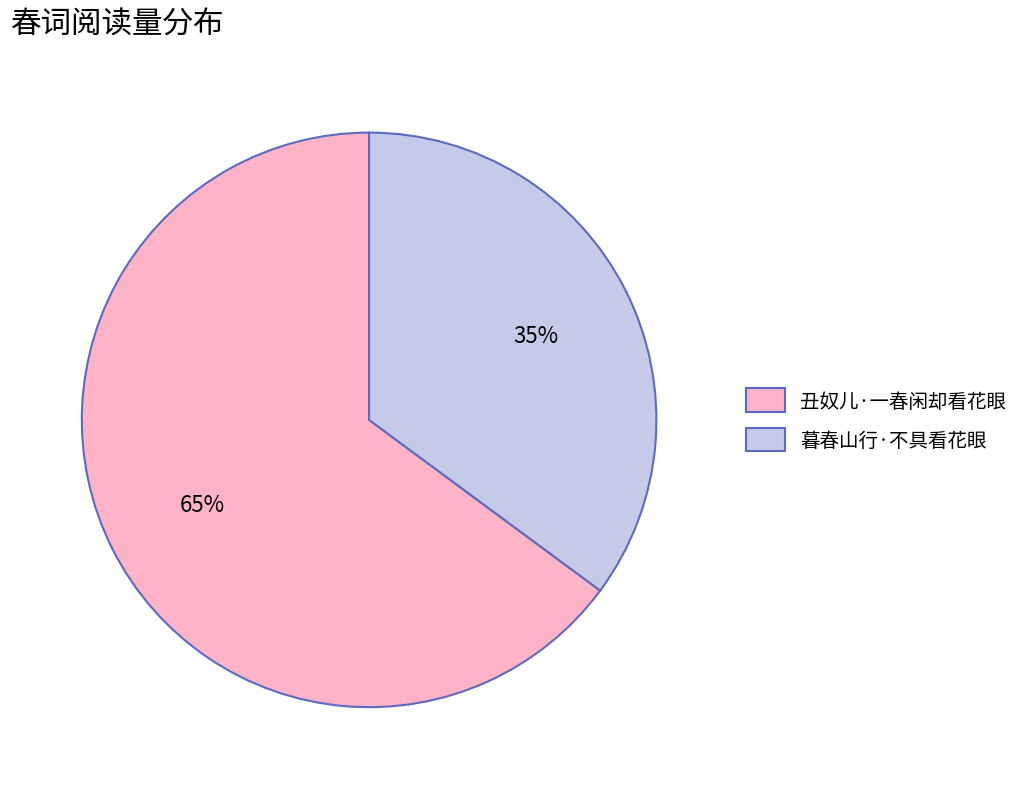

To the nearest percent, what is the average slice percentage?

50%